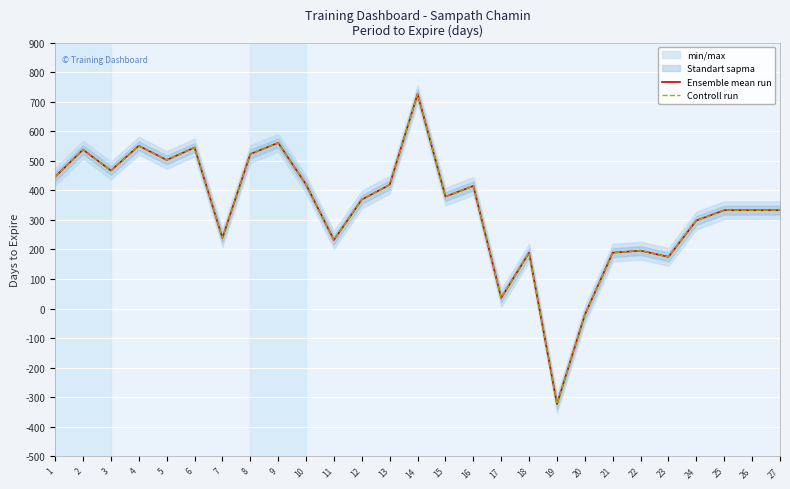

Which has a higher value, 18 or 9?

9